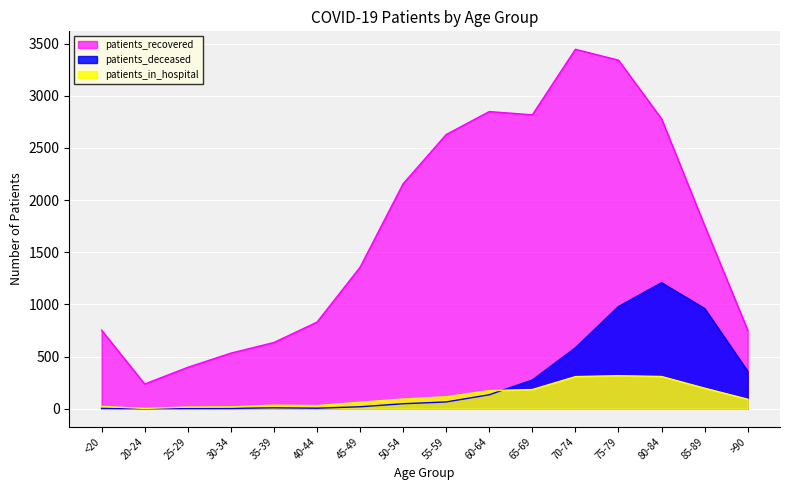

Between 45-49 and 65-69, which series saw the biggest shift?

patients_recovered